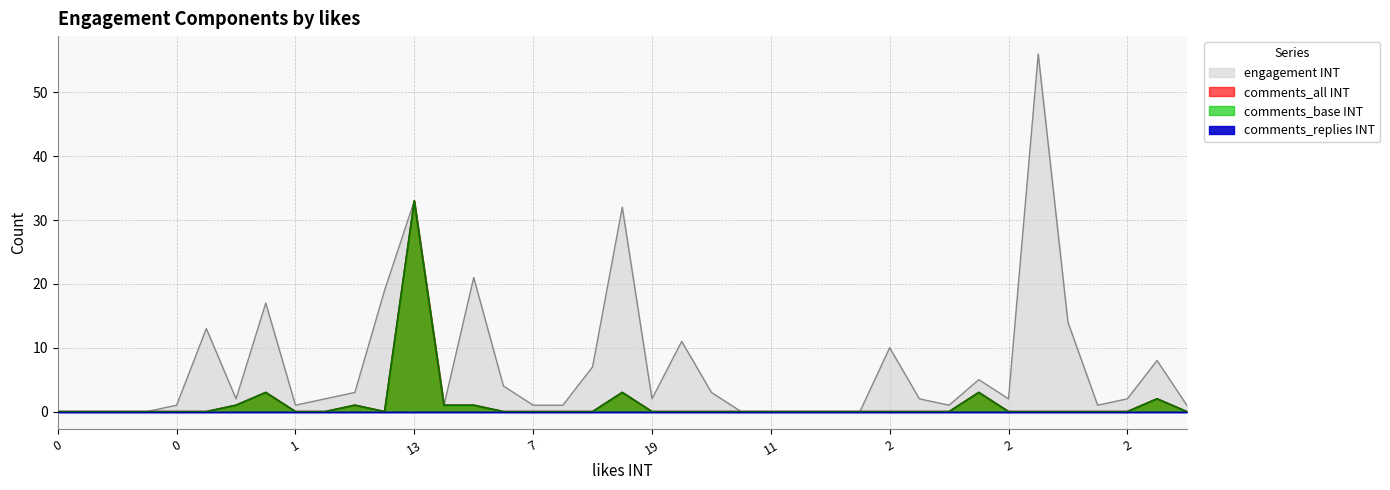

Which series has the widest spread of values?

engagement INT